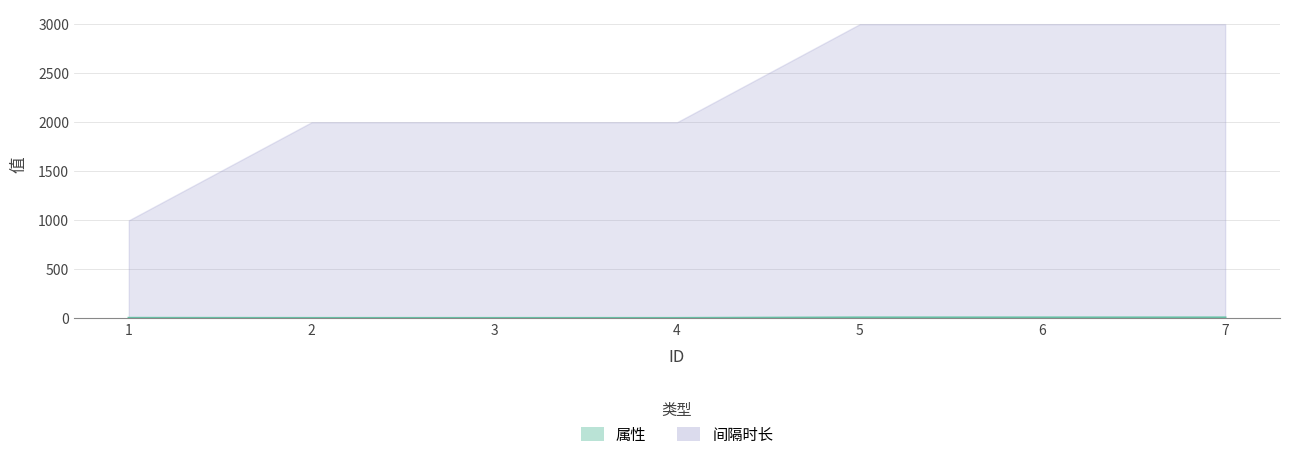

How many data points does each series have?

7